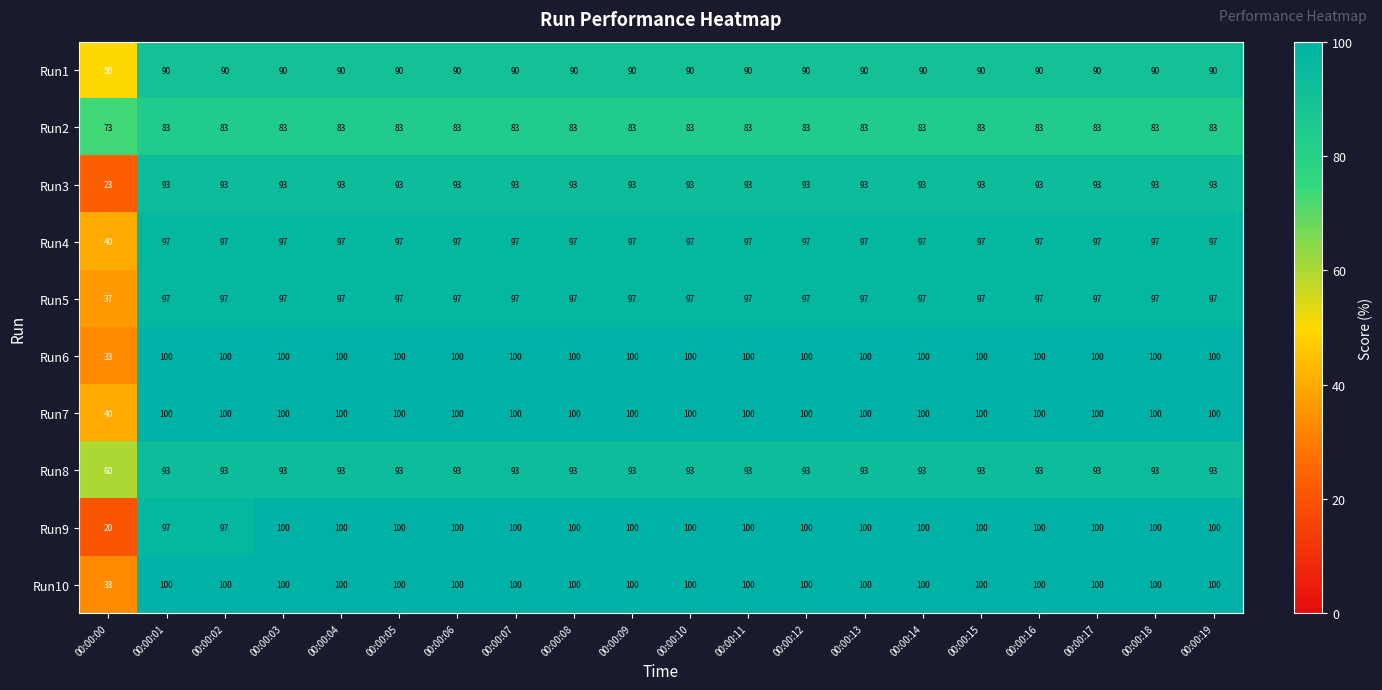

How many series are shown in this chart?

10